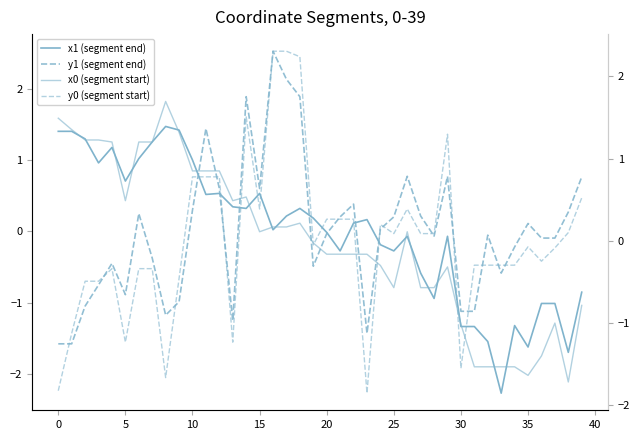

How many series are shown in this chart?

4